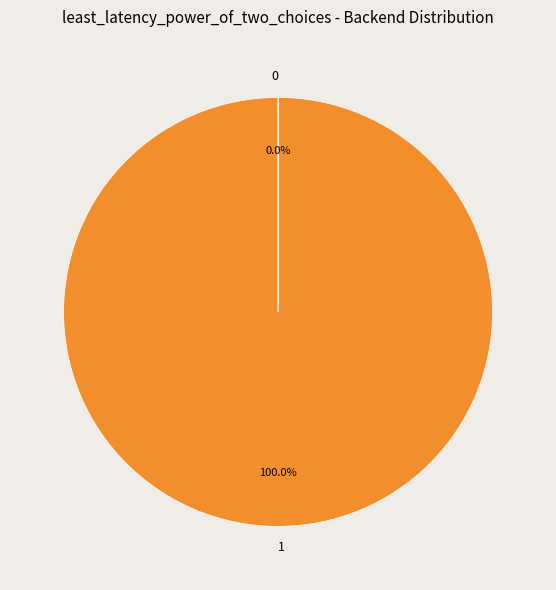

Which slice represents more than half of the pie?

1